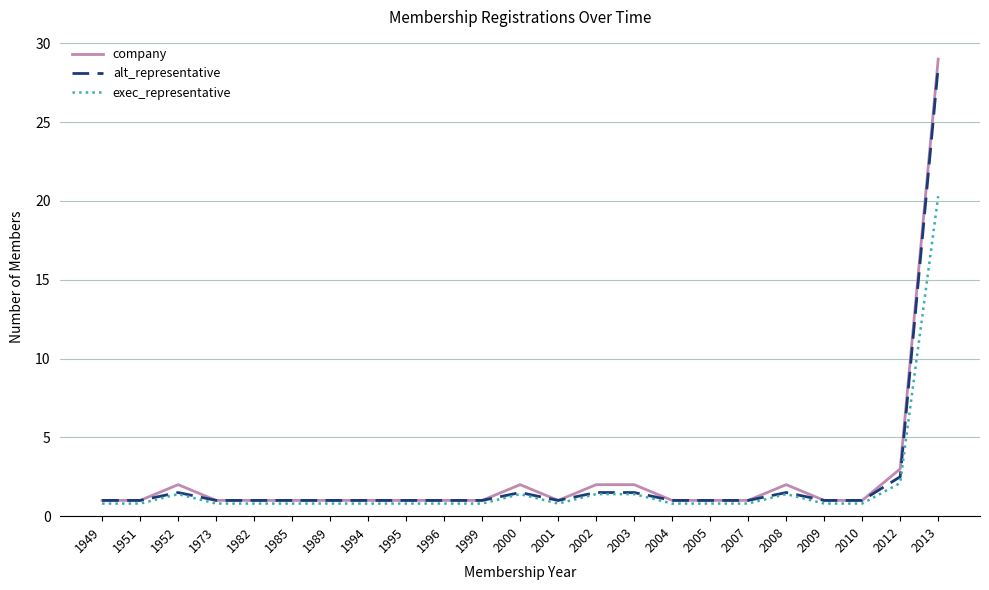

What is the difference between the maximum and minimum values in the company series?

28.0